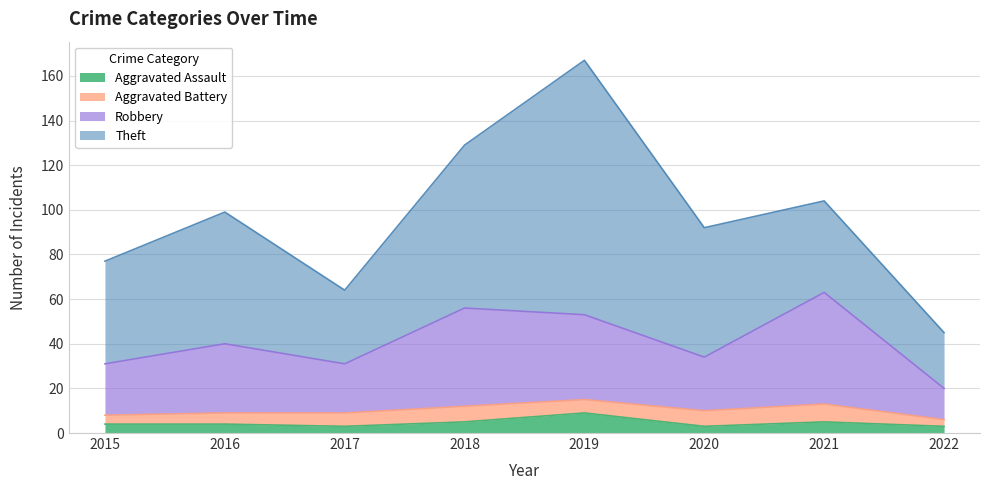

At which category is the sum across all series the highest?

2019